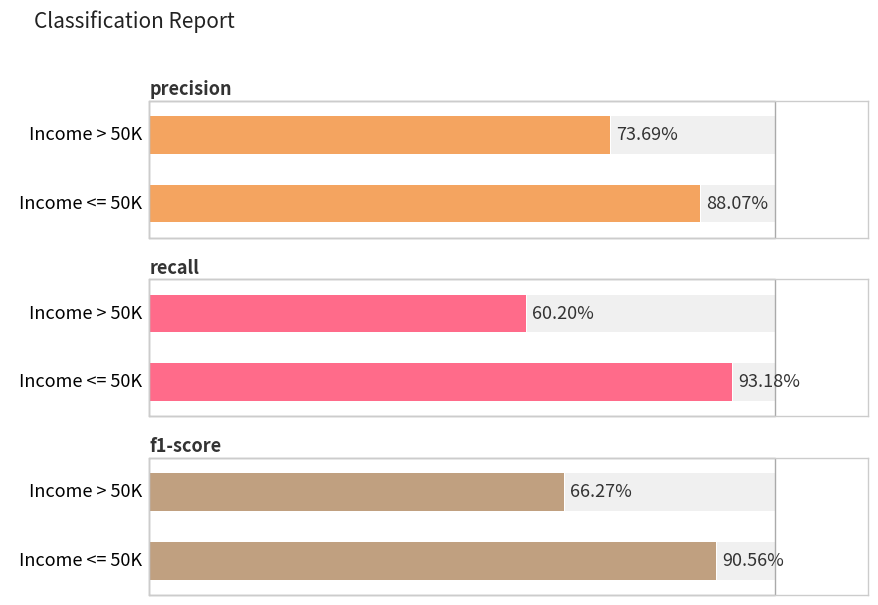

What is the sum of all f1-score values?

1.6